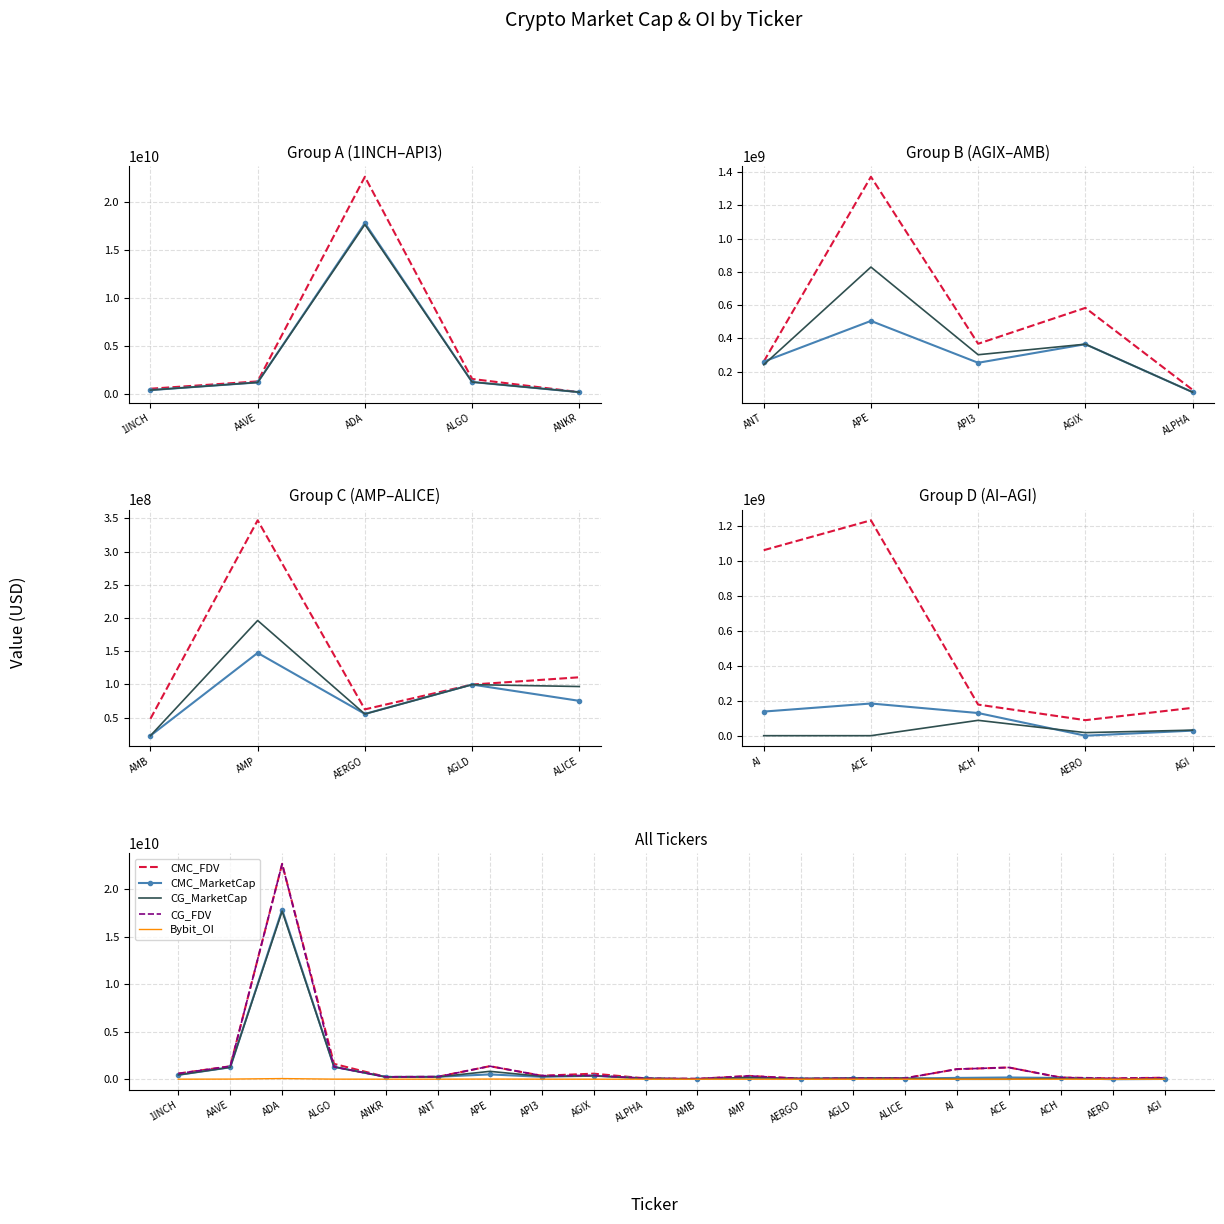

Reading left to right, list all the values displayed in this chart.

CMC_FDV: 596696174.1	1360919681.2	22643789467.3	1612998012.1	240620654.9	260967017.0	1371216825.5	368275781.3	583650849.5	91722695.5	48182240.5	347104164.1	62331942.5	99703029.9	110681283.3	1063144752.7	1234537341.6	178221395.5	88958254.8	159672326.1
CMC_MarketCap: 453962198.5	1252862148.1	17829550393.1	1297868279.9	240620654.9	260967017.0	505421951.8	253957519.2	365605235.2	77597400.4	22697041.6	147393435.9	55475428.8	99703029.9	75167348.5	138208817.9	184504713.0	129878109.6	0.0	29069849.8
CG_MarketCap: 454064188.0	1252444548.0	17673203160.0	1297531259.0	240612376.0	242208517.0	828830932.0	302333155.0	365702012.0	77560384.0	22711759.0	196207249.0	55300522.0	99643102.0	96752488.0	0.0	0.0	88021094.0	17585868.0	31858923.0
CG_FDV: 596830231.0	1360454464.0	22645716207.0	1297531327.0	240612376.0	261202826.0	1370204400.0	376598098.0	401088975.0	91678941.0	48213483.0	347635168.0	62135418.0	99643102.0	110574272.0	1063184542.0	1236310370.0	178047319.0	90977713.0	159472508.0
Bybit_OI: 4564797.0	14267243.0	69502875.0	8860408.0	4434732.0	4505869.0	16743729.0	6966053.0	3533908.0	1746015.0	1158566.0	0.0	605309.0	1851401.0	1826829.0	3531931.0	4851917.0	1472136.0	0.0	3259600.0